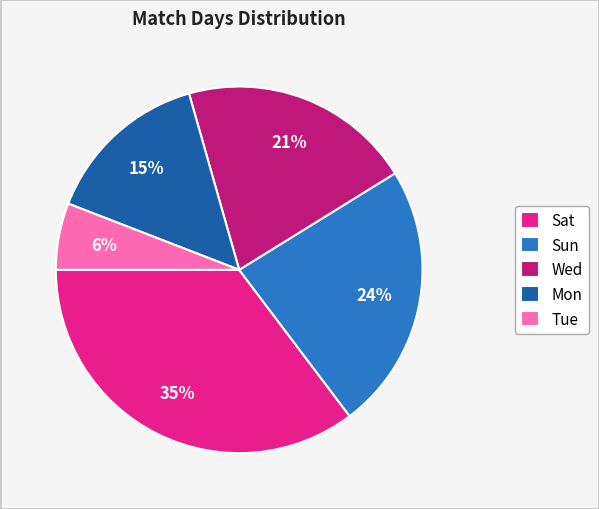

To the nearest percent, what percentage of the pie is Sat?

35%